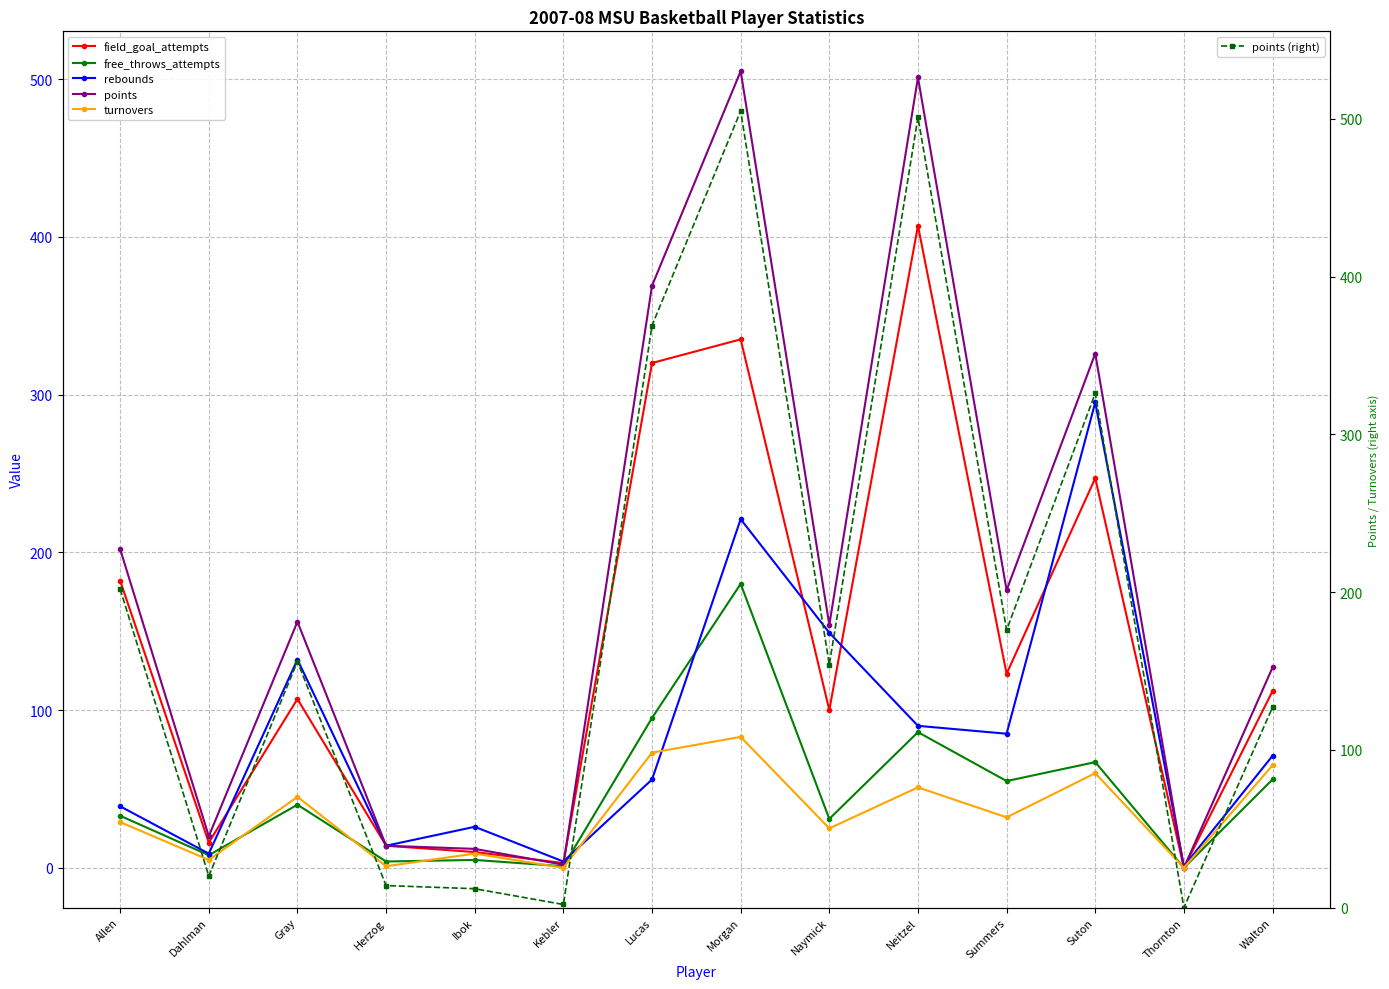

Is the value of free_throws_attempts at Walton greater than the value of turnovers at Suton?

No